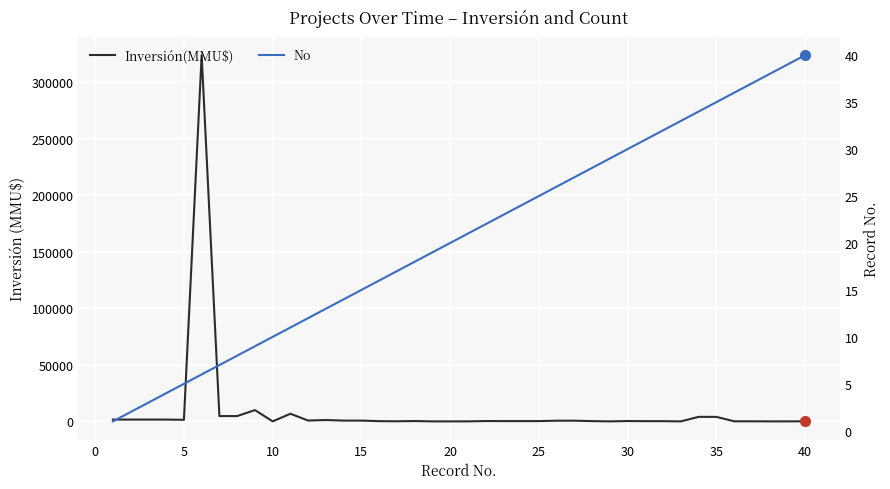

Which series has the largest total across all categories?

Inversión(MMU$)